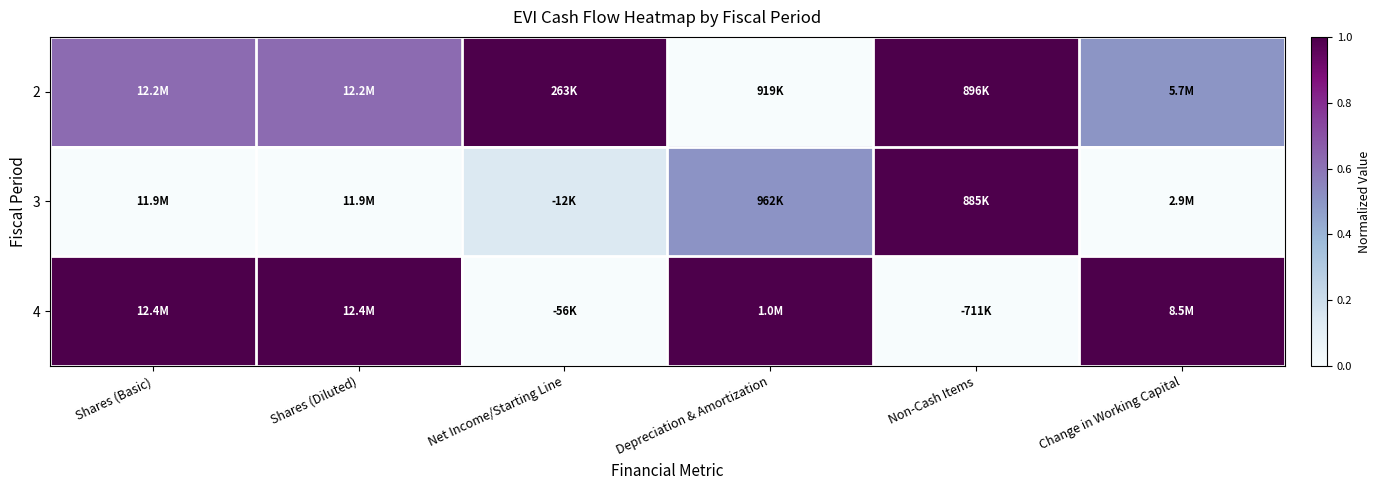

Reading right to left, list all the values displayed in this chart.

2: Change in Working Capital=0.5	Non-Cash Items=1.0	Depreciation & Amortization=0.0	Net Income/Starting Line=1.0	Shares (Diluted)=0.6	Shares (Basic)=0.6
3: Change in Working Capital=0.0	Non-Cash Items=1.0	Depreciation & Amortization=0.5	Net Income/Starting Line=0.1	Shares (Diluted)=0.0	Shares (Basic)=0.0
4: Change in Working Capital=1.0	Non-Cash Items=0.0	Depreciation & Amortization=1.0	Net Income/Starting Line=0.0	Shares (Diluted)=1.0	Shares (Basic)=1.0